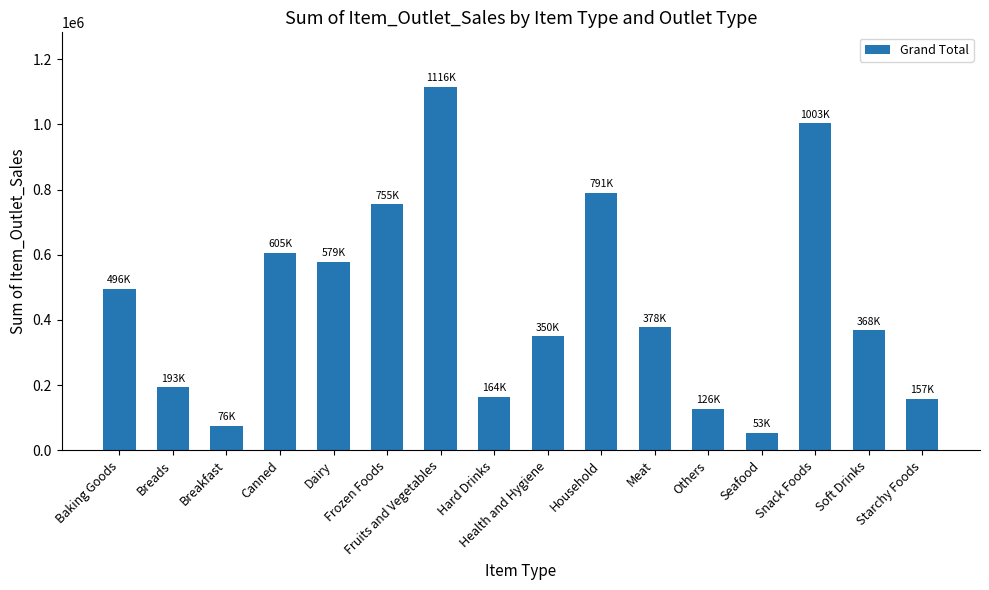

Reading right to left, list all the values displayed in this chart.

Starchy Foods=157281.9	Soft Drinks=367701.4	Snack Foods=1003334.6	Seafood=53008.3	Others=126292.3	Meat=377545.2	Household=791093.6	Health and Hygiene=350085.6	Hard Drinks=163900.0	Fruits and Vegetables=1115600.5	Frozen Foods=754887.4	Dairy=578772.0	Canned=605234.2	Breakfast=75775.4	Breads=192726.5	Baking Goods=495786.6